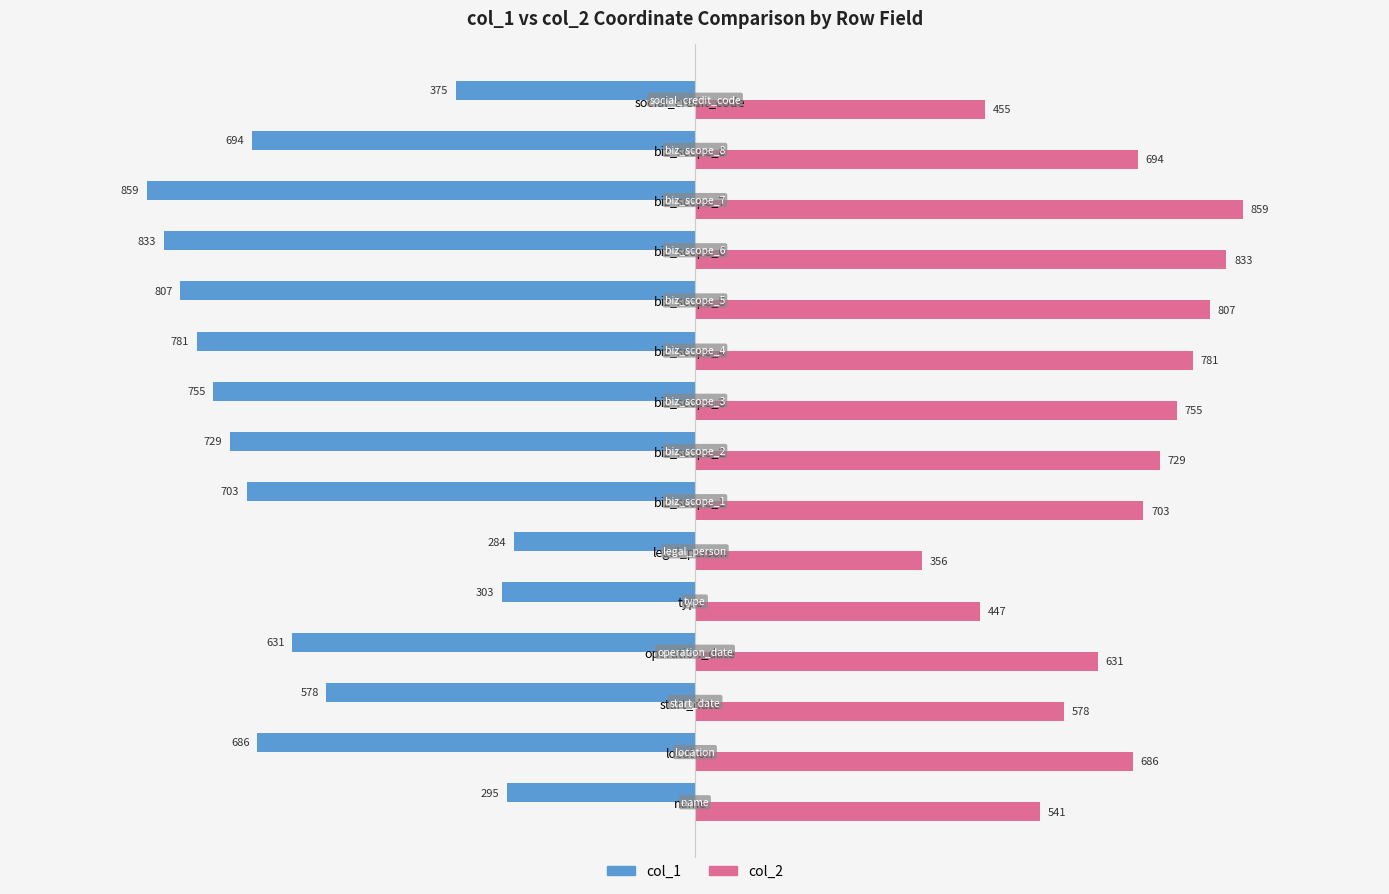

Which series has the largest range (max minus min)?

col_1